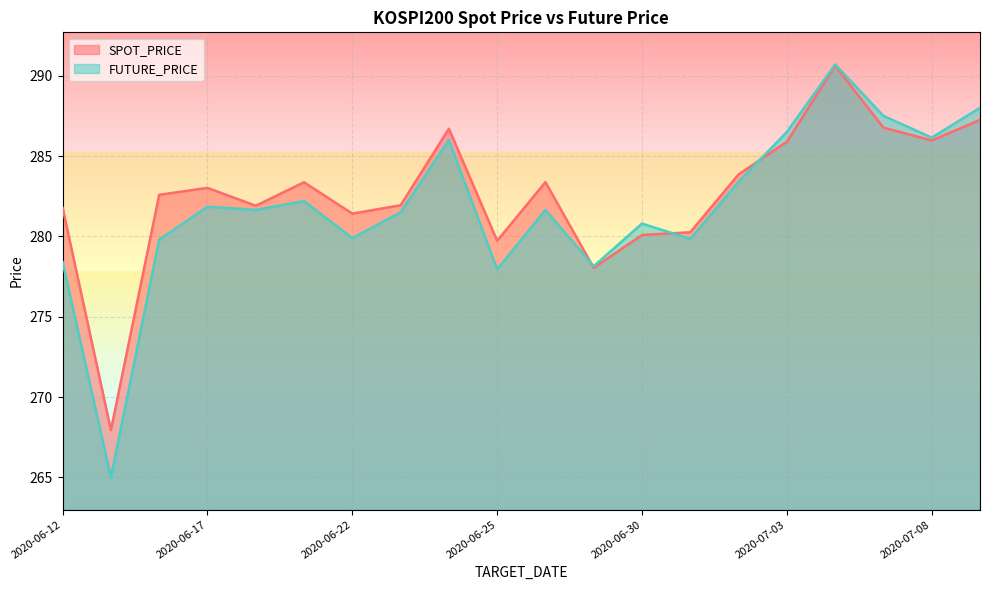

Which series has the largest range (max minus min)?

FUTURE_PRICE